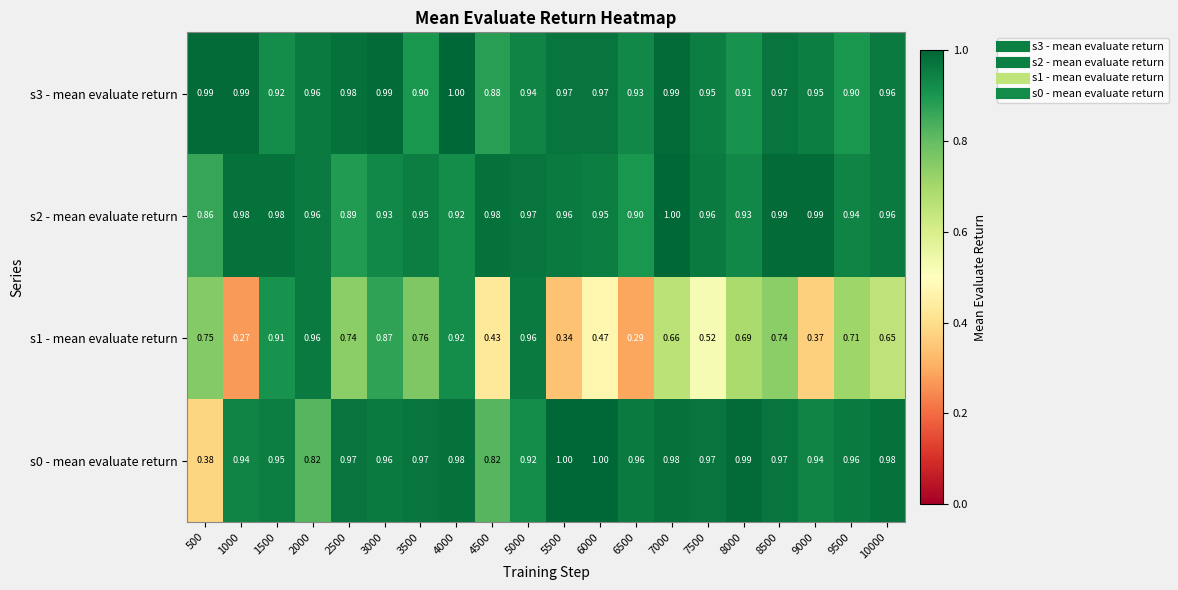

Is the value of s0 - mean evaluate return at 500 greater than the value of s3 - mean evaluate return at 9000?

No